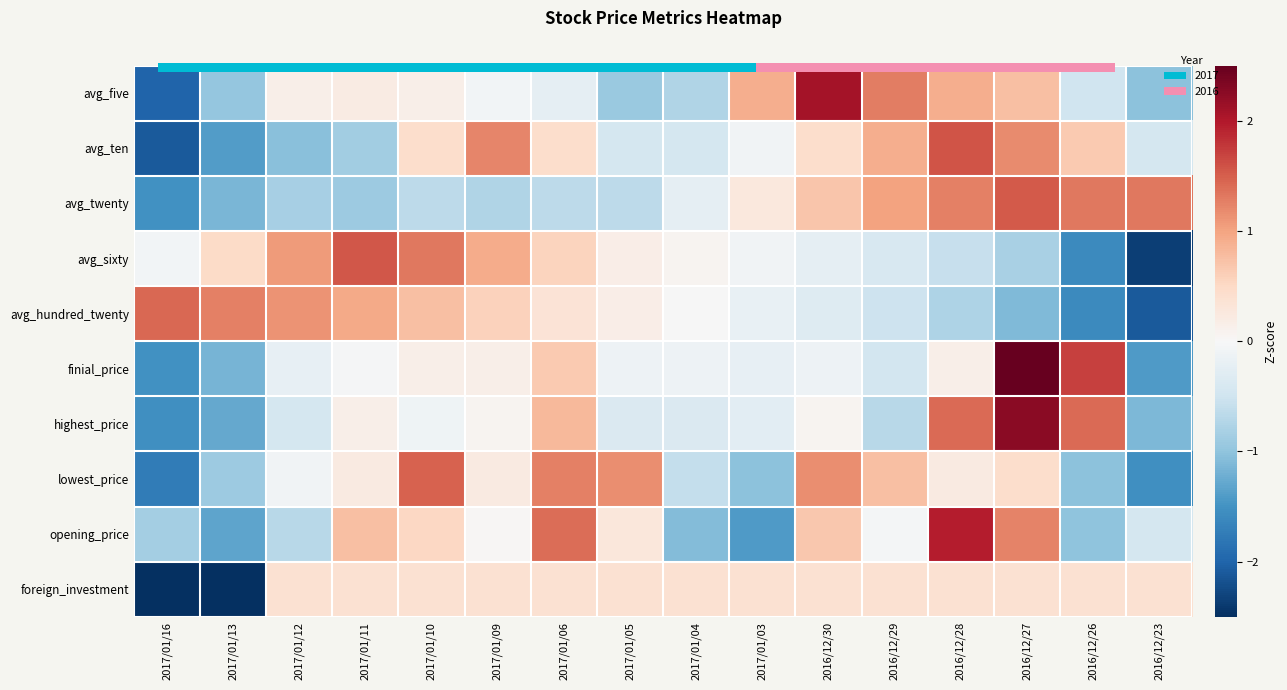

What value does the opening_price series have at 2017/01/04?

-1.1